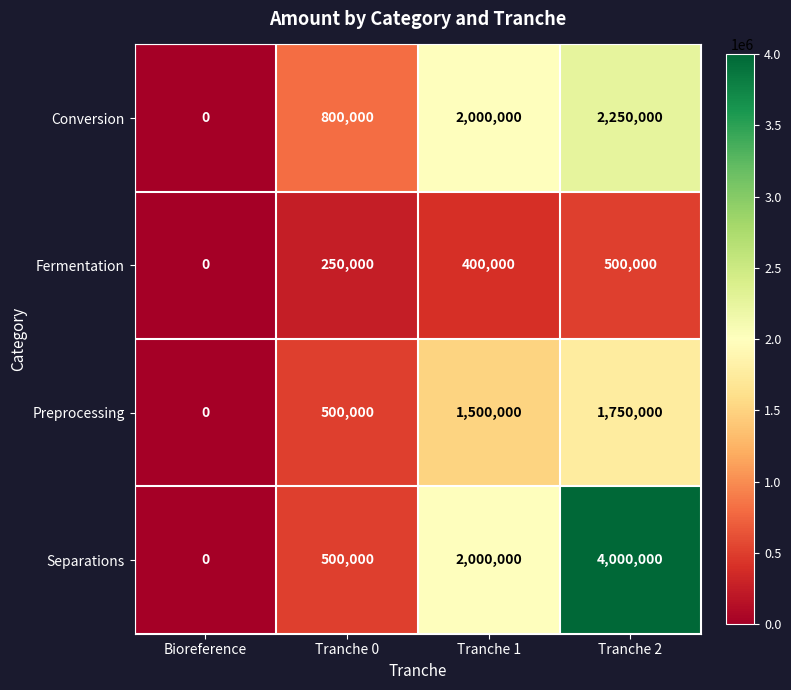

Between Bioreference and Tranche 0, which series saw the biggest shift?

Conversion